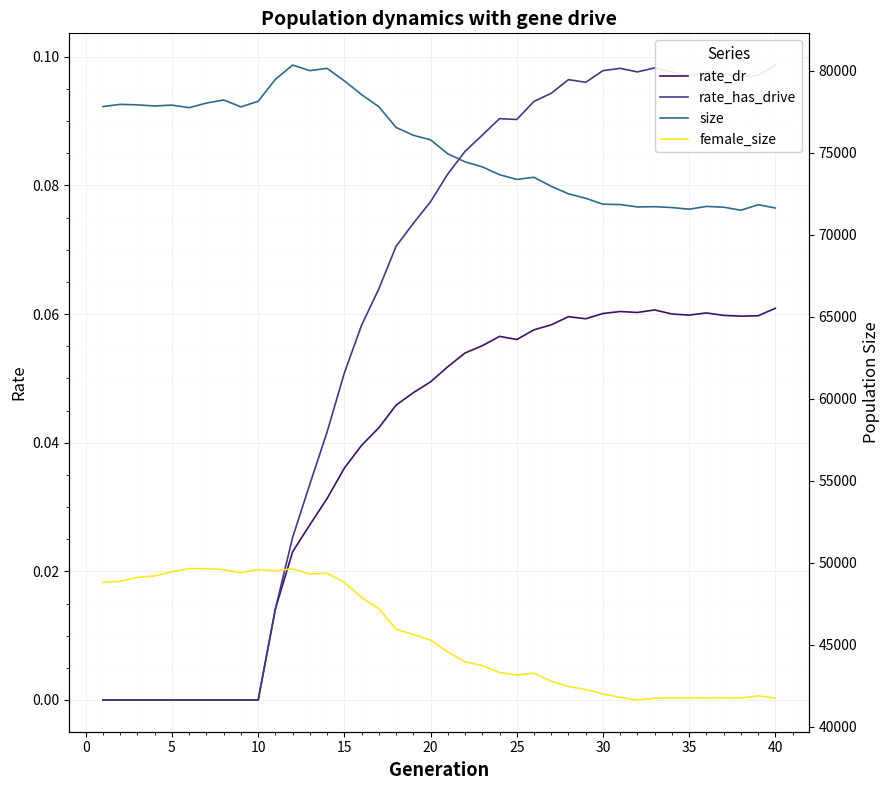

True or false: rate_dr and rate_has_drive intersect in this chart.

False